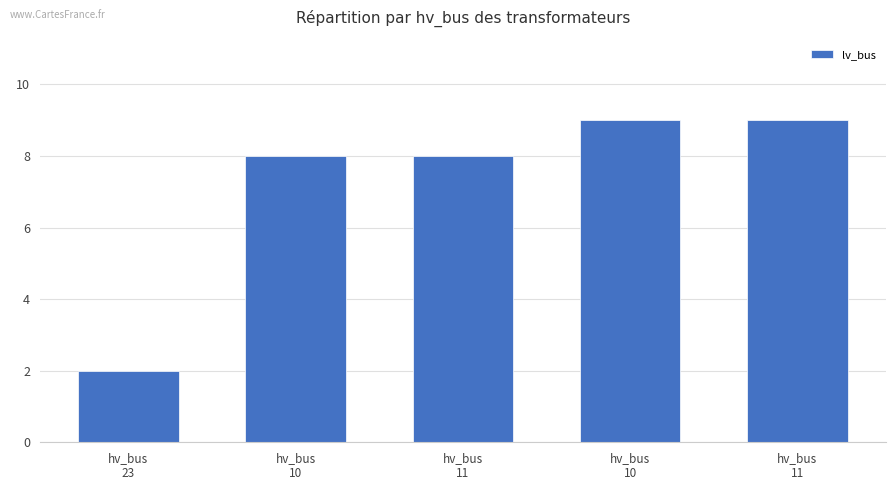

Where does the data first go above 8?

hv_bus
10